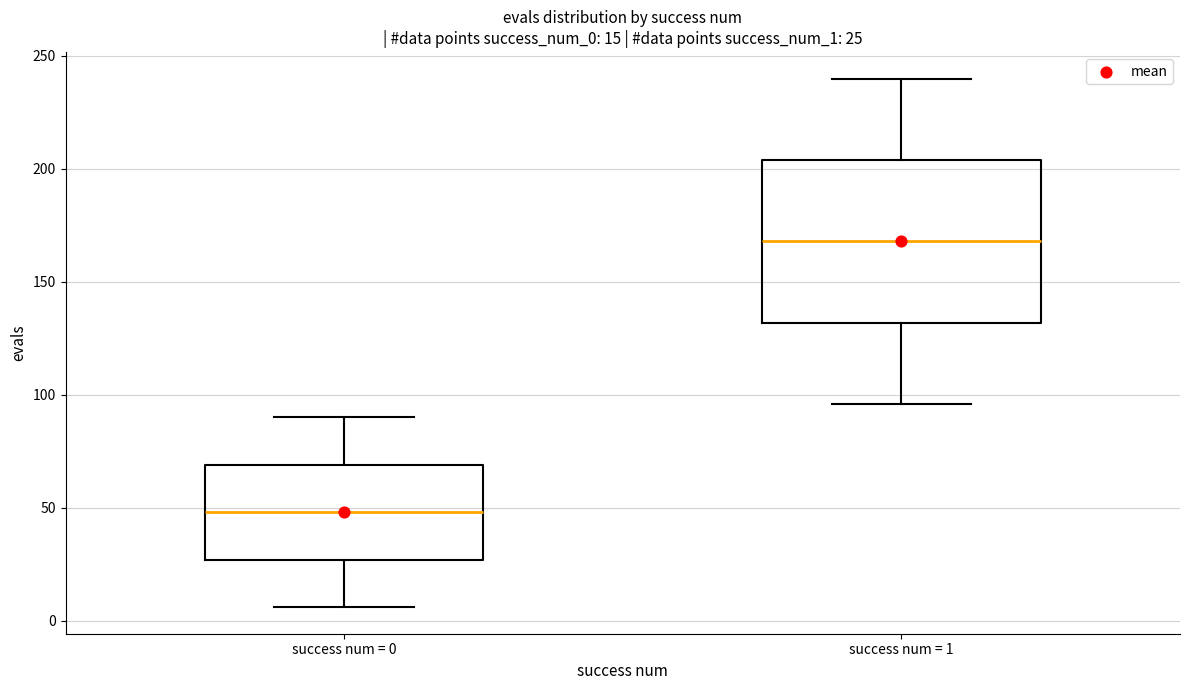

Which box is the tallest, from its lower edge to its upper edge?

success num = 1